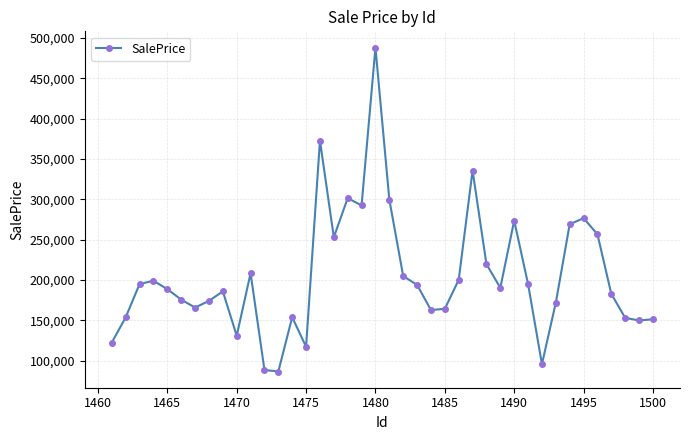

How many interior local valleys (lower than both neighbors) does the data have?

10